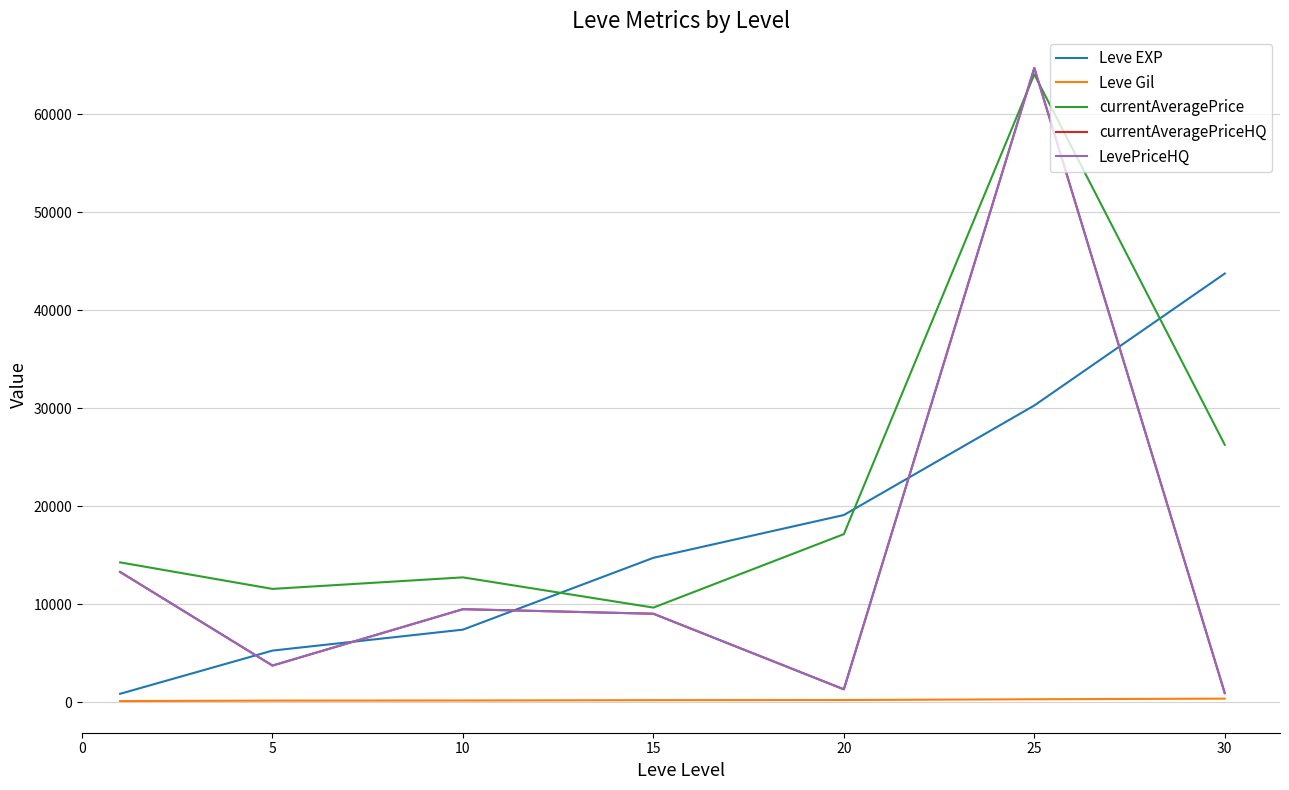

Does the chart have visible grid lines?

Yes